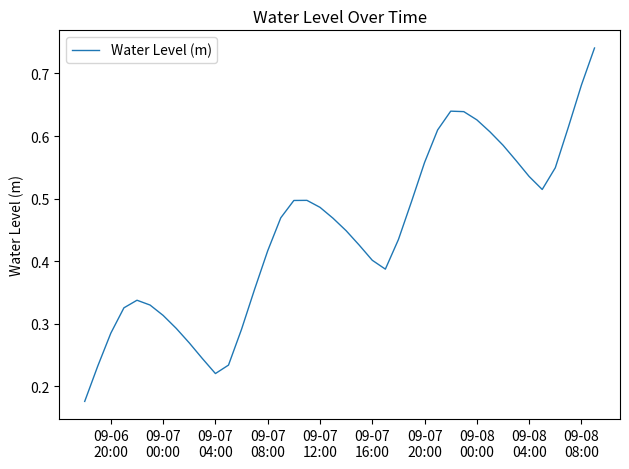

Does the chart display data point markers on the line(s)?

No